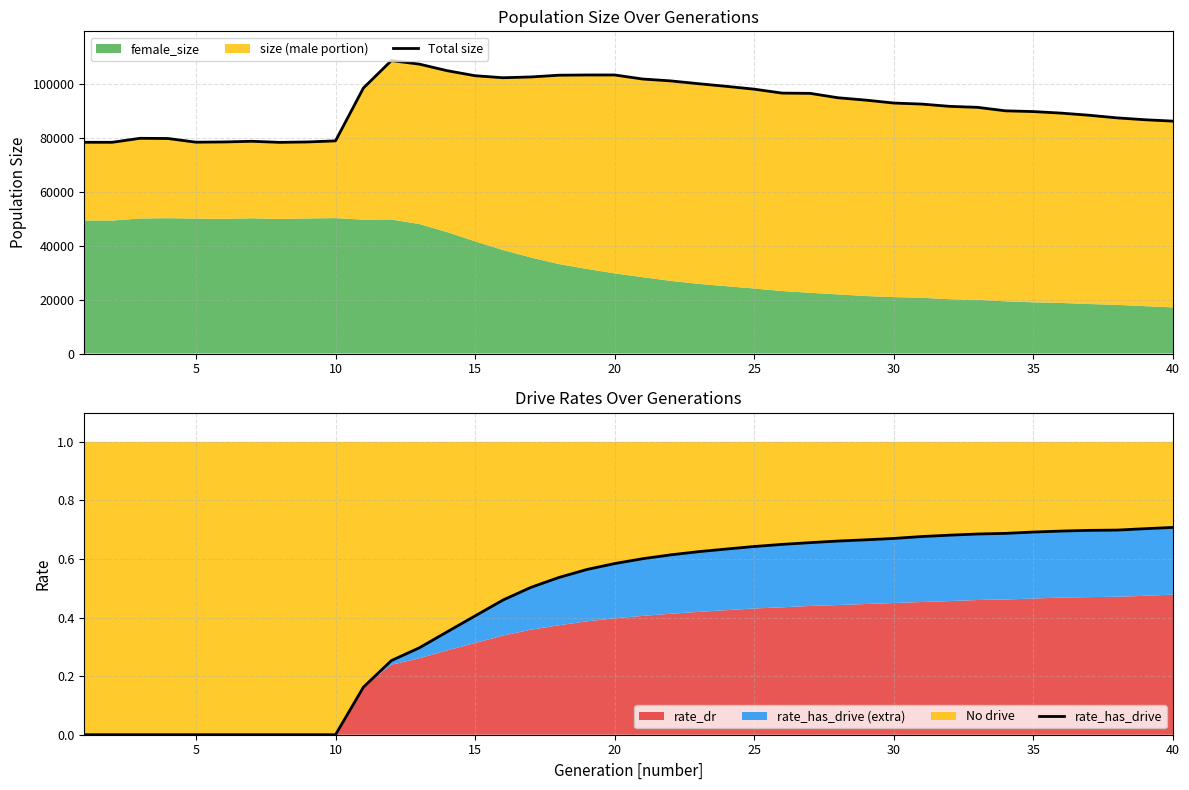

True or false: Total size and rate_has_drive intersect in this chart.

False